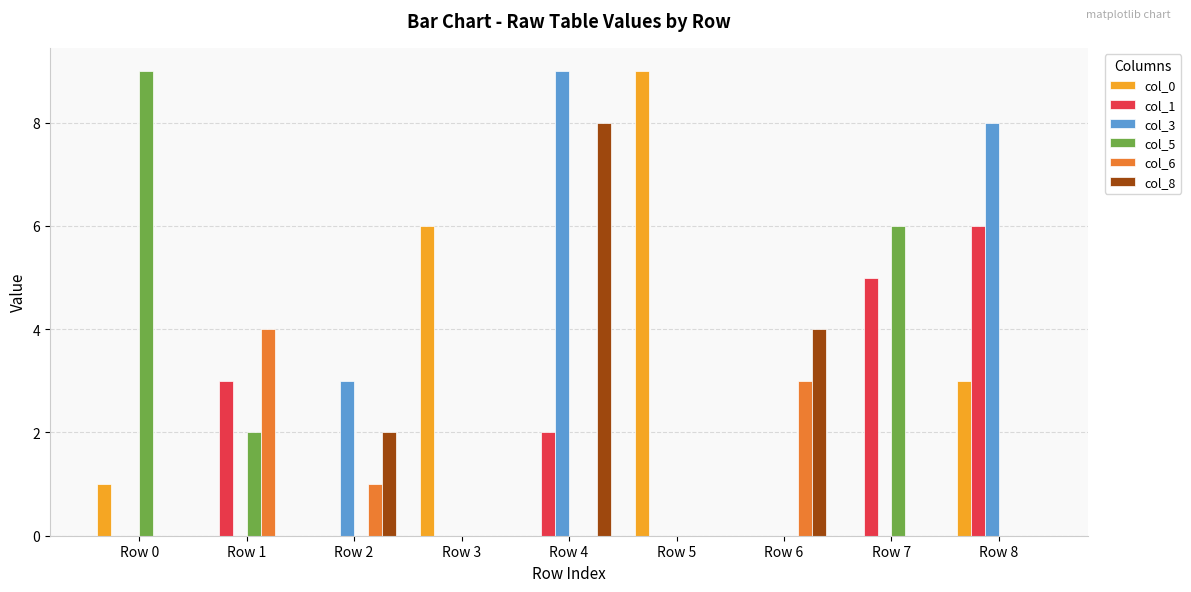

What are all the series names shown in the legend?

col_0, col_1, col_3, col_5, col_6, col_8